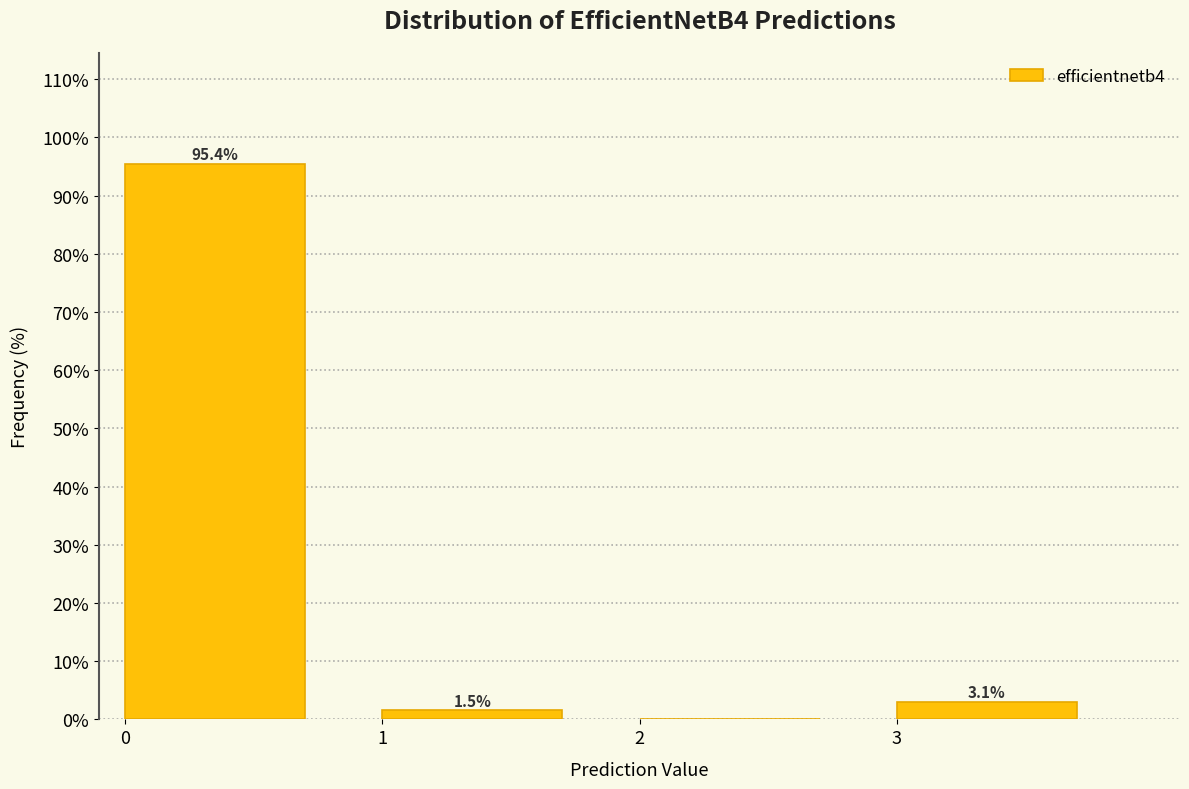

Over which range of the x-axis is the bar tallest?

0 to 1